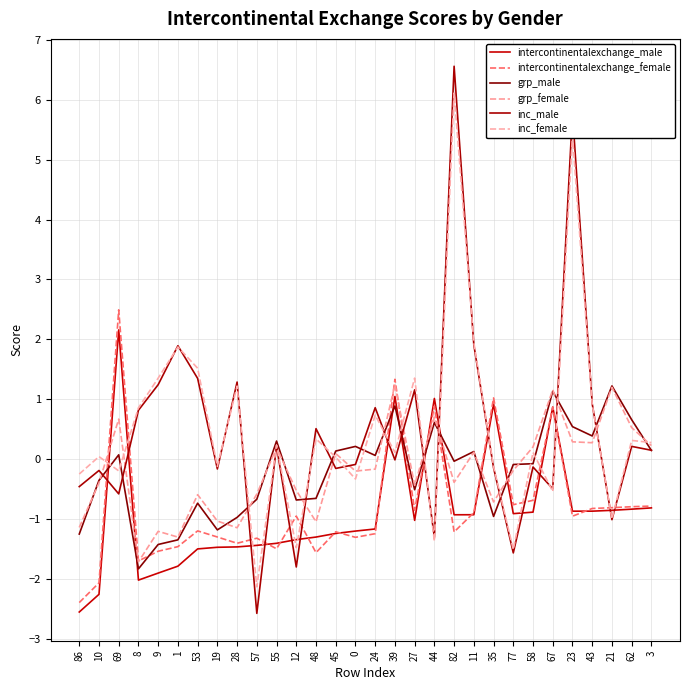

Where is the first local minimum for grp_female?

8